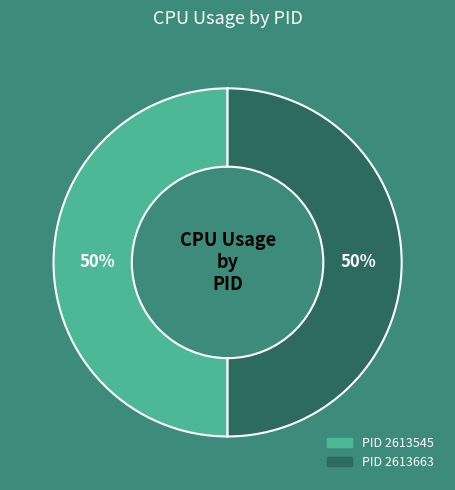

Is there a majority slice in this chart?

Yes